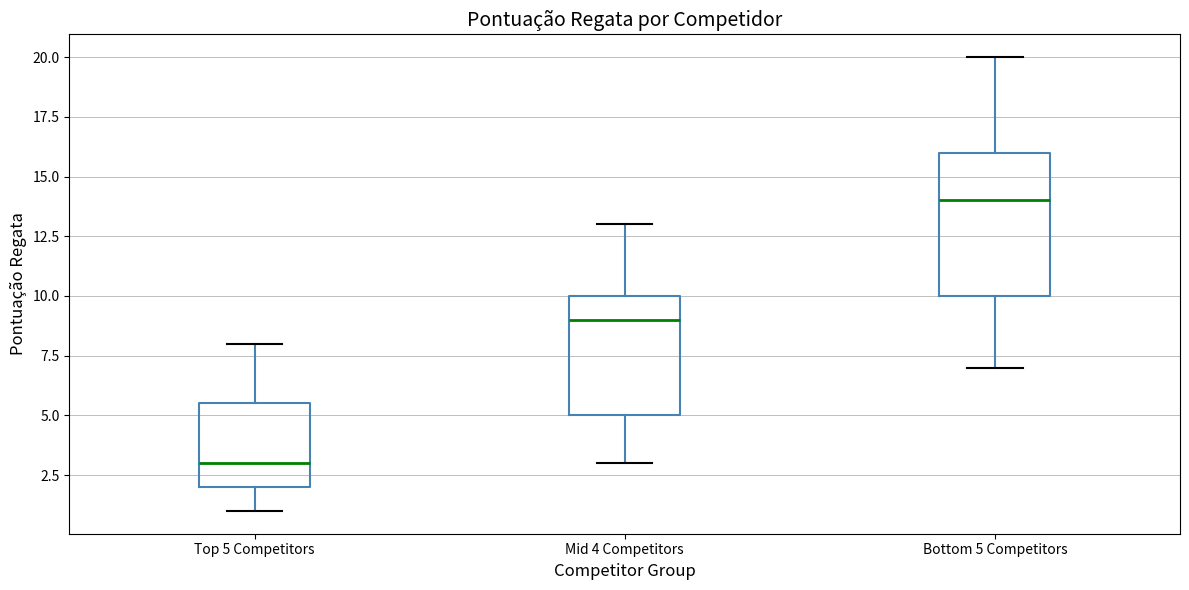

Where is the lower edge of the box for Top 5 Competitors on the y-axis? The values are not printed on the chart, so give them approximately, as read against the axis.

2.0